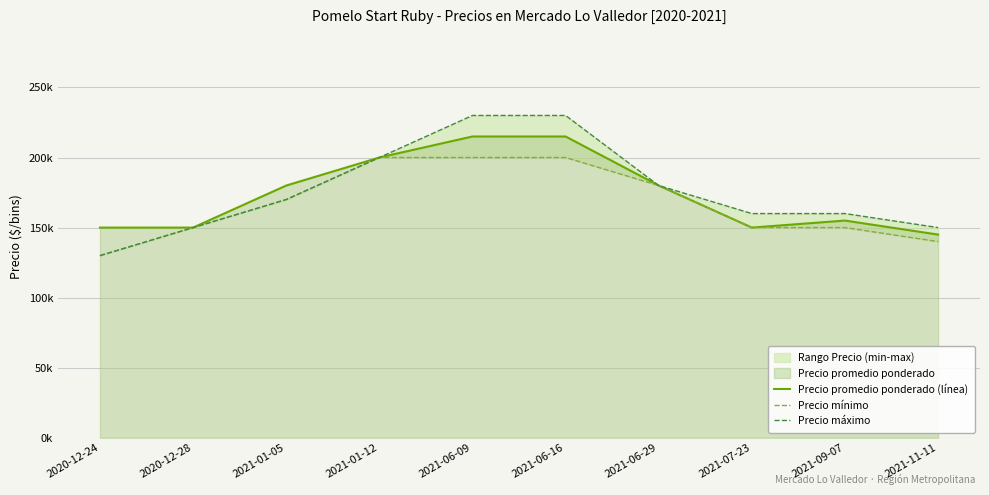

What position from the right is 2021-06-16?

5